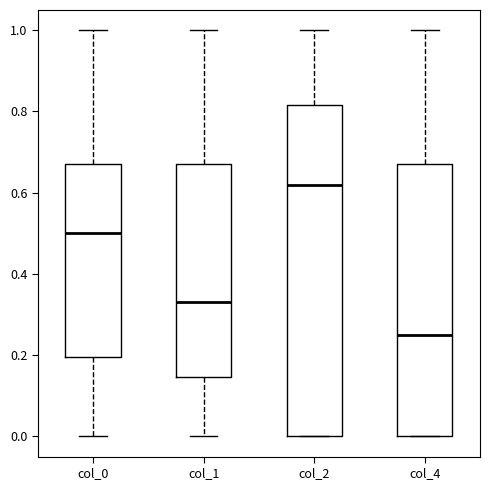

Where is the lower edge of the box for col_4 on the y-axis? The values are not printed on the chart, so give them approximately, as read against the axis.

0.00